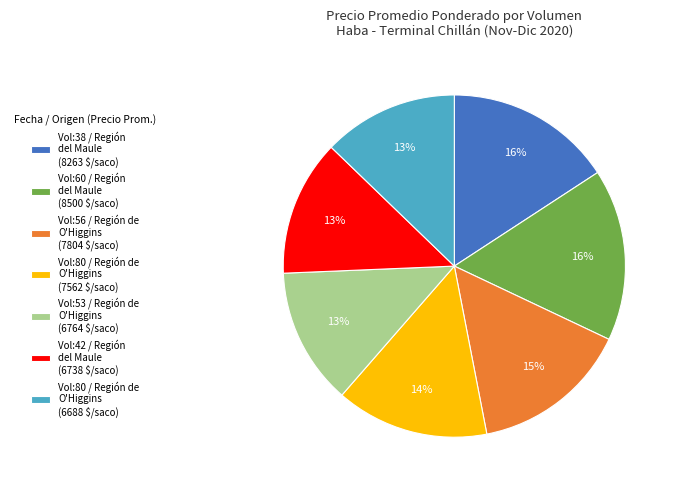

Is there a majority slice in this chart?

No